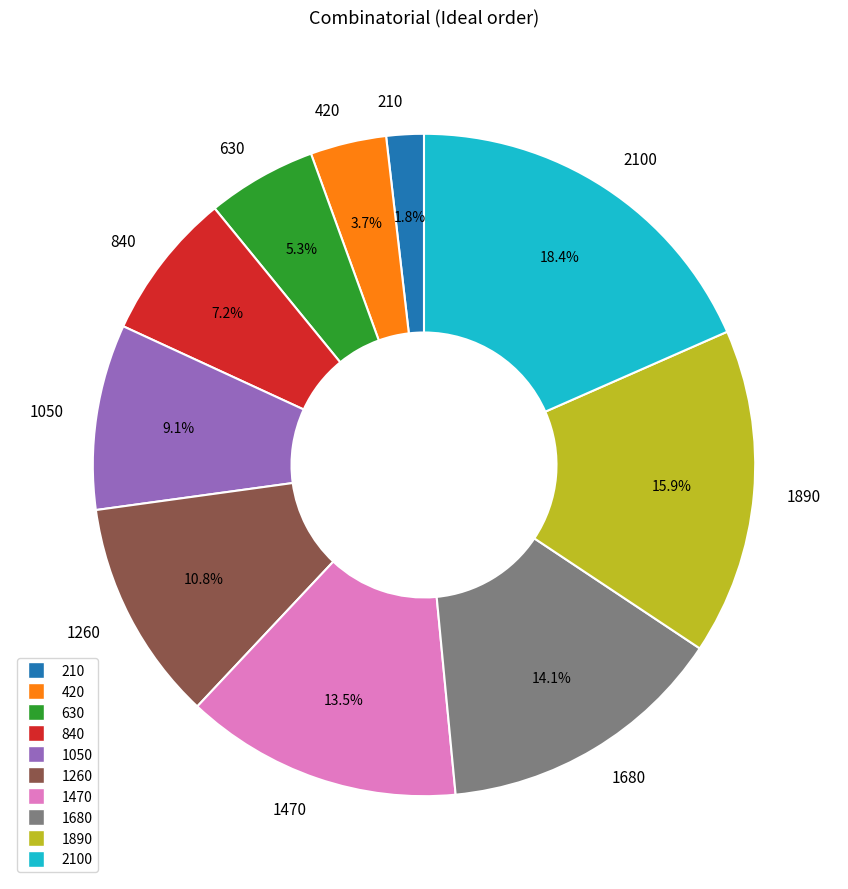

How many segments does this pie chart have?

10